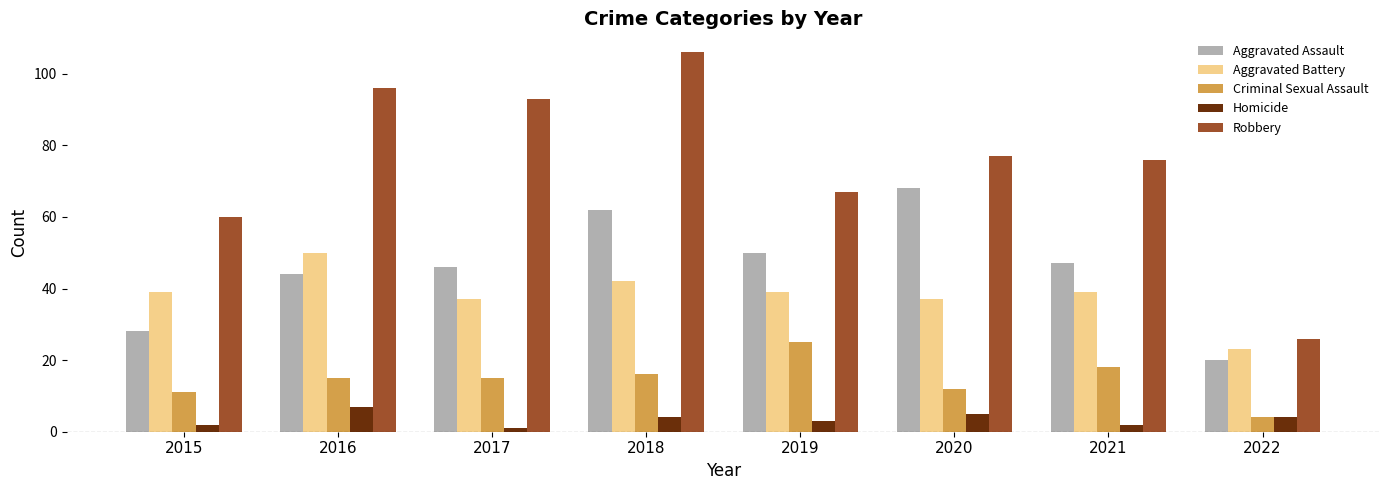

What is the total value across all series at 2016?

212